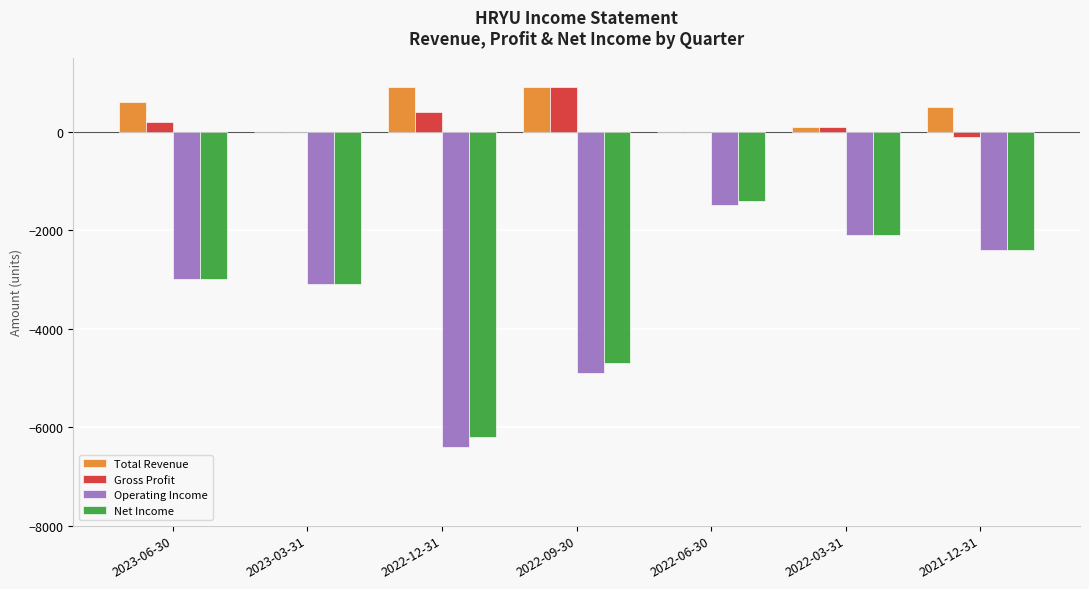

Reading left to right, extract all data points from this chart.

Total Revenue: 2023-06-30=600	2023-03-31=0	2022-12-31=900	2022-09-30=900	2022-06-30=0	2022-03-31=100	2021-12-31=500
Gross Profit: 2023-06-30=200	2023-03-31=0	2022-12-31=400	2022-09-30=900	2022-06-30=0	2022-03-31=100	2021-12-31=-100
Operating Income: 2023-06-30=-3000	2023-03-31=-3100	2022-12-31=-6400	2022-09-30=-4900	2022-06-30=-1500	2022-03-31=-2100	2021-12-31=-2400
Net Income: 2023-06-30=-3000	2023-03-31=-3100	2022-12-31=-6200	2022-09-30=-4700	2022-06-30=-1400	2022-03-31=-2100	2021-12-31=-2400